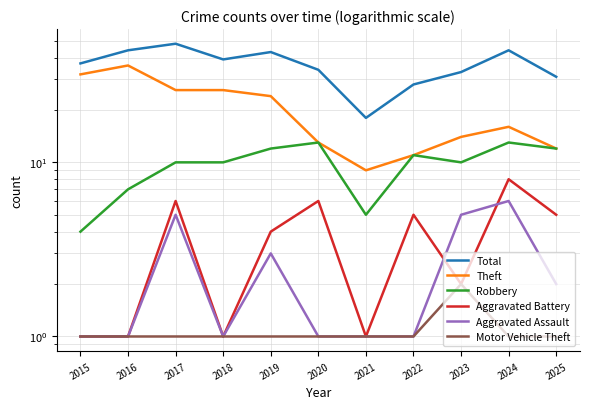

What is the value of the Robbery point at the 1st from the left?

4